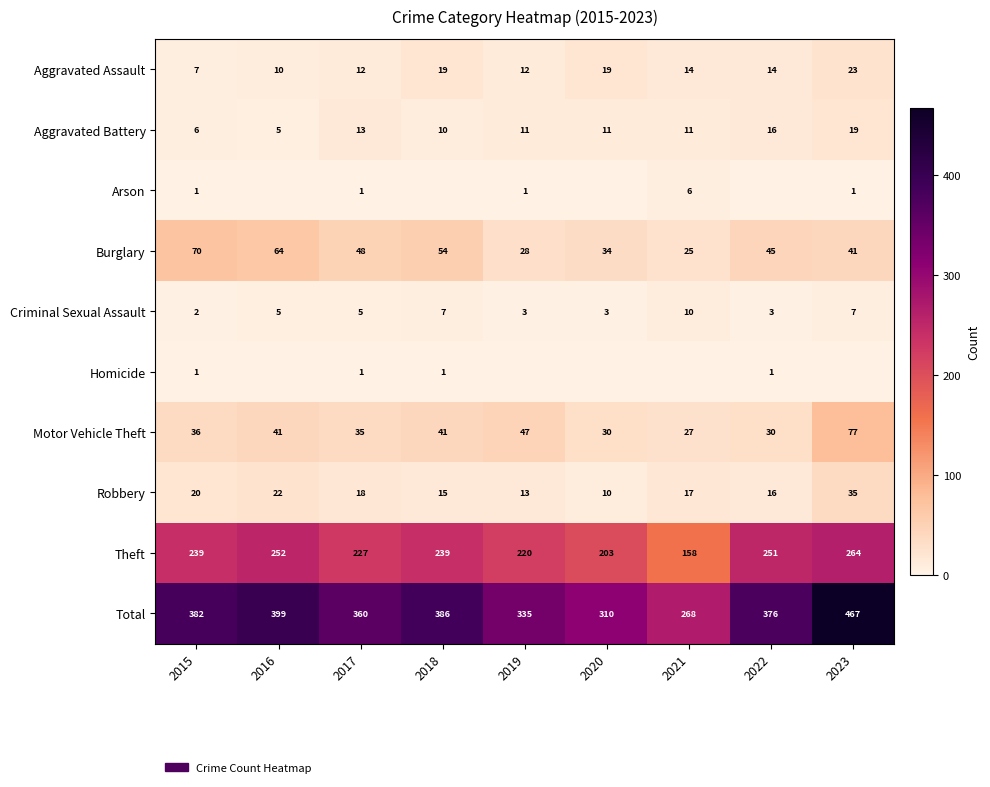

The Criminal Sexual Assault series shows 3 at 2019. True or false?

True